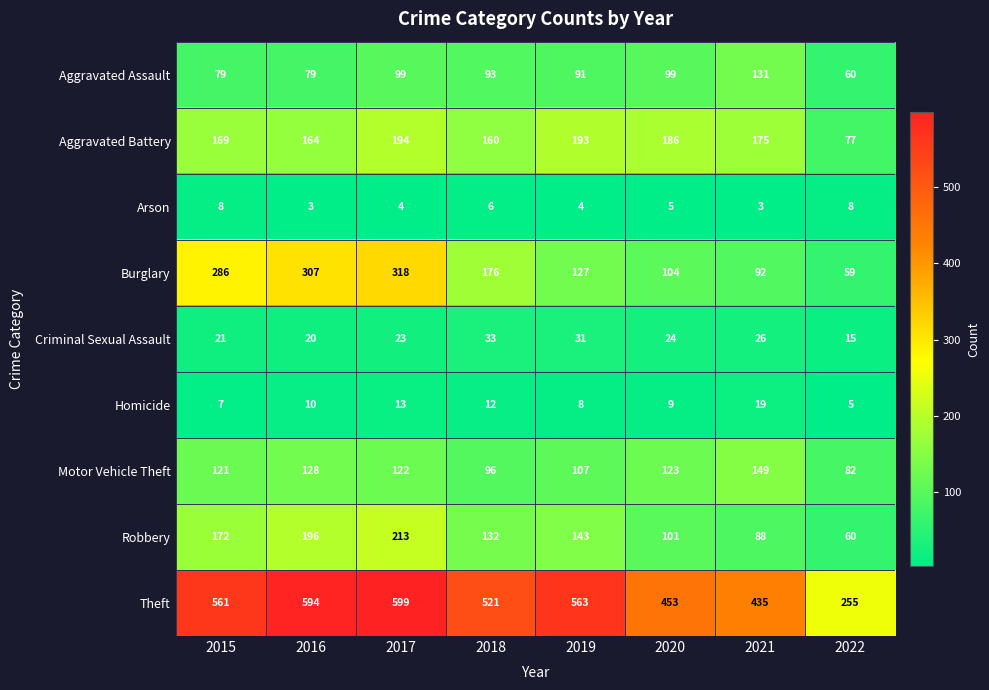

At which label does Robbery first exceed 143?

2015